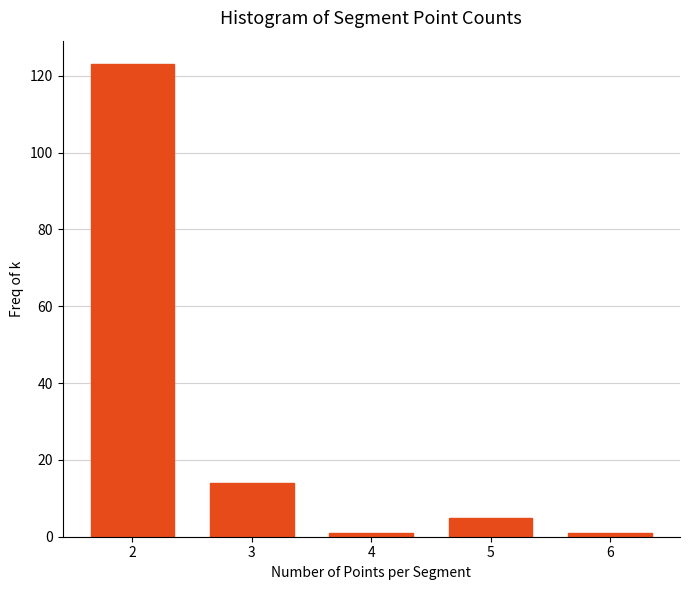

Reading left to right, transcribe all the data shown in this chart.

123	14	1	5	1